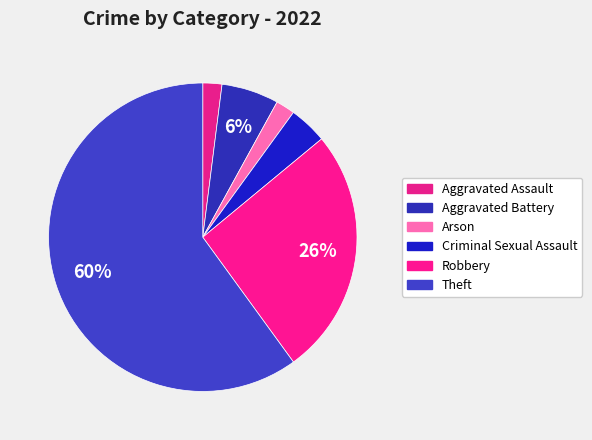

What percentage do Aggravated Battery and Aggravated Assault together represent?

8.0%